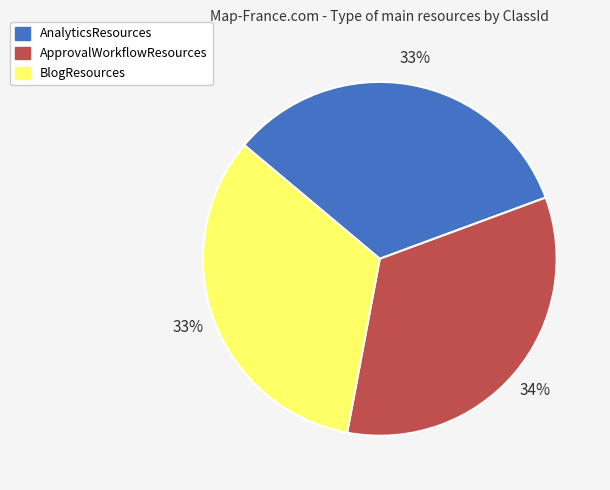

Count the number of slices in the pie.

3